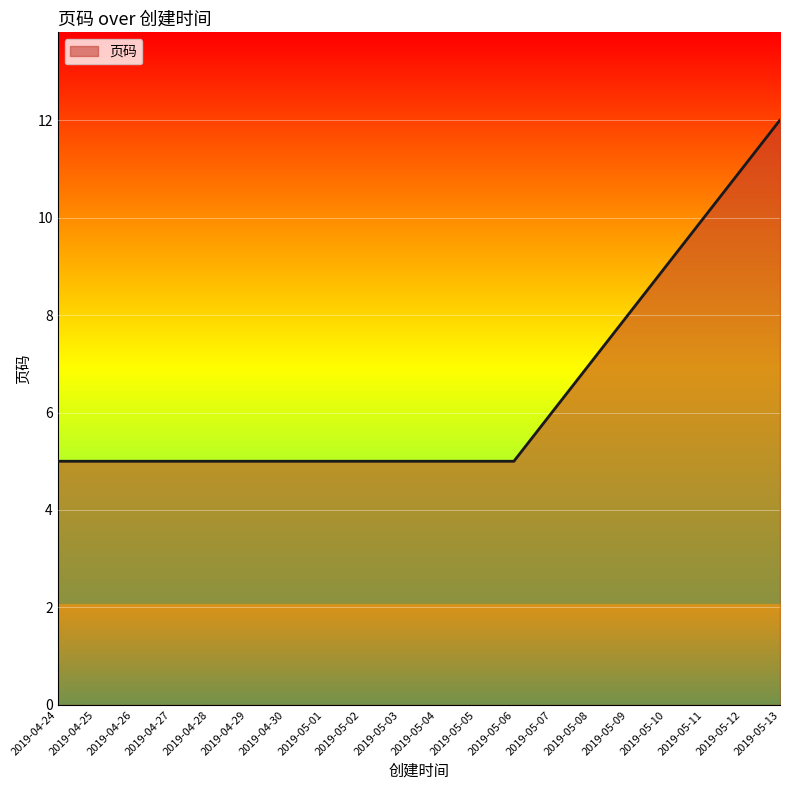

What is the ratio of the value at 2019-05-03 to the value at 2019-04-27?

1.0